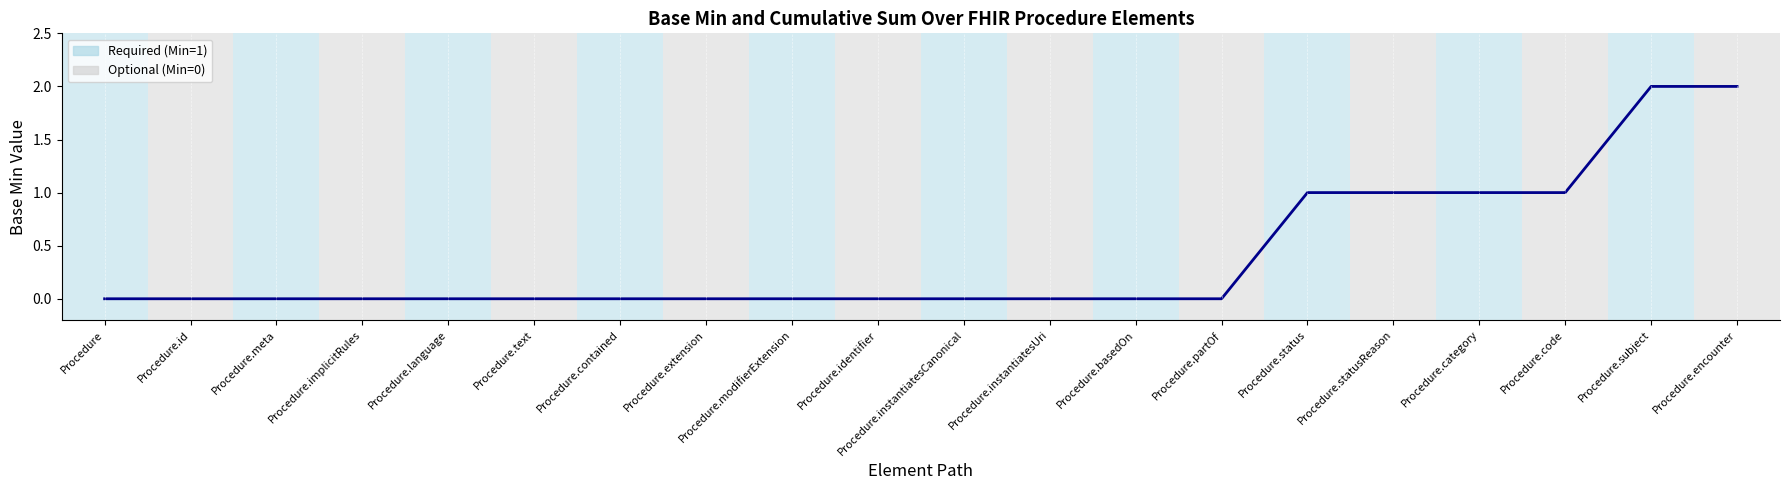

What is the ratio of the value at Procedure.statusReason to the value at Procedure.encounter?

0.5